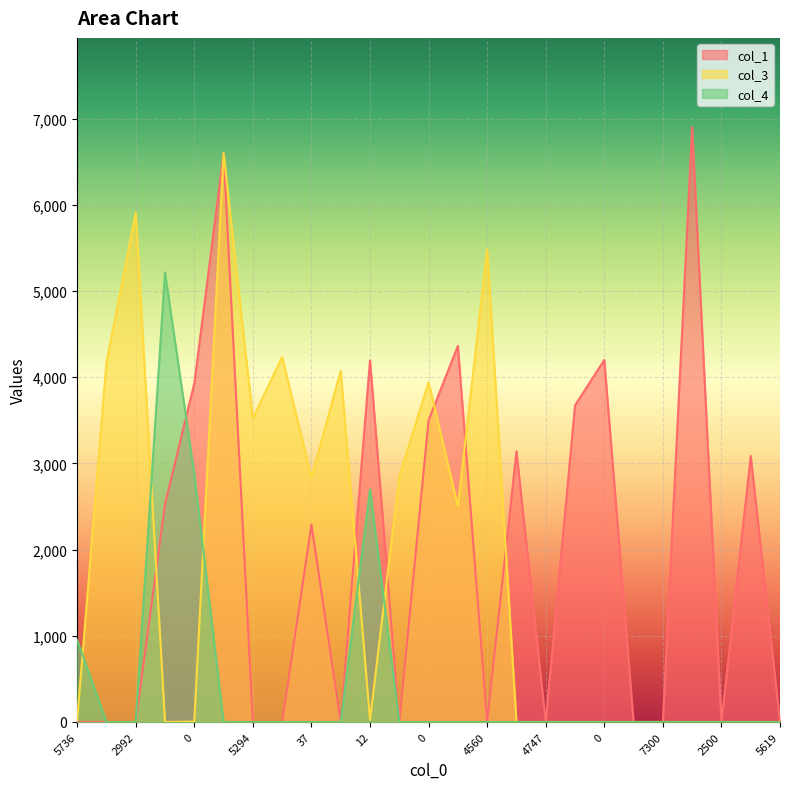

Reading right to left, transcribe all the data shown in this chart.

col_1: 0	3086	0	6901	0	0	4200	3673	0	3140	0	4363	3501	0	4195	0	2290	0	0	6595	3929	2528	0	0	0
col_3: 0	0	0	0	0	0	0	0	0	0	5484	2503	3941	2851	24	4073	2835	4235	3523	6599	4	0	5910	4170	23
col_4: 0	0	0	0	0	0	0	0	0	0	0	0	0	0	2700	0	0	0	0	0	2876	5214	0	0	952